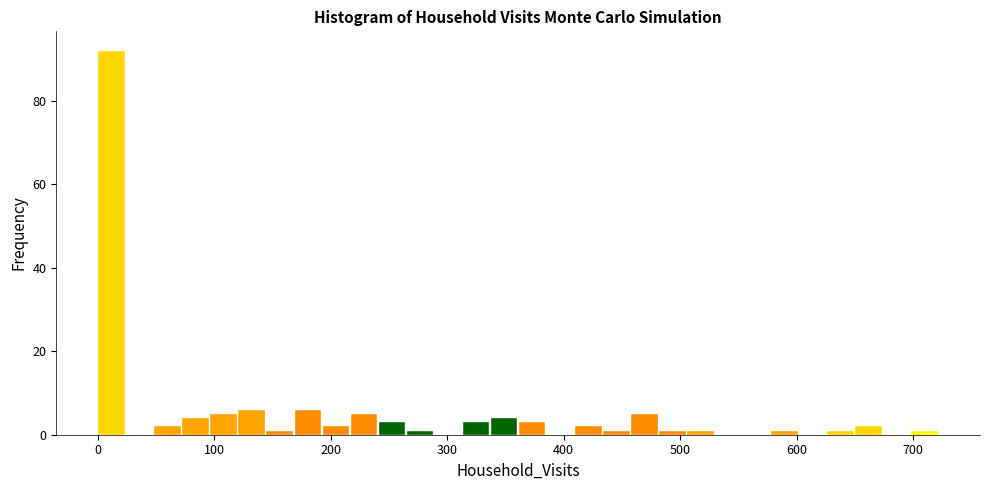

Around what value on the x-axis is the tallest bar? Give the approximate position of its centre, as read against the axis.

10